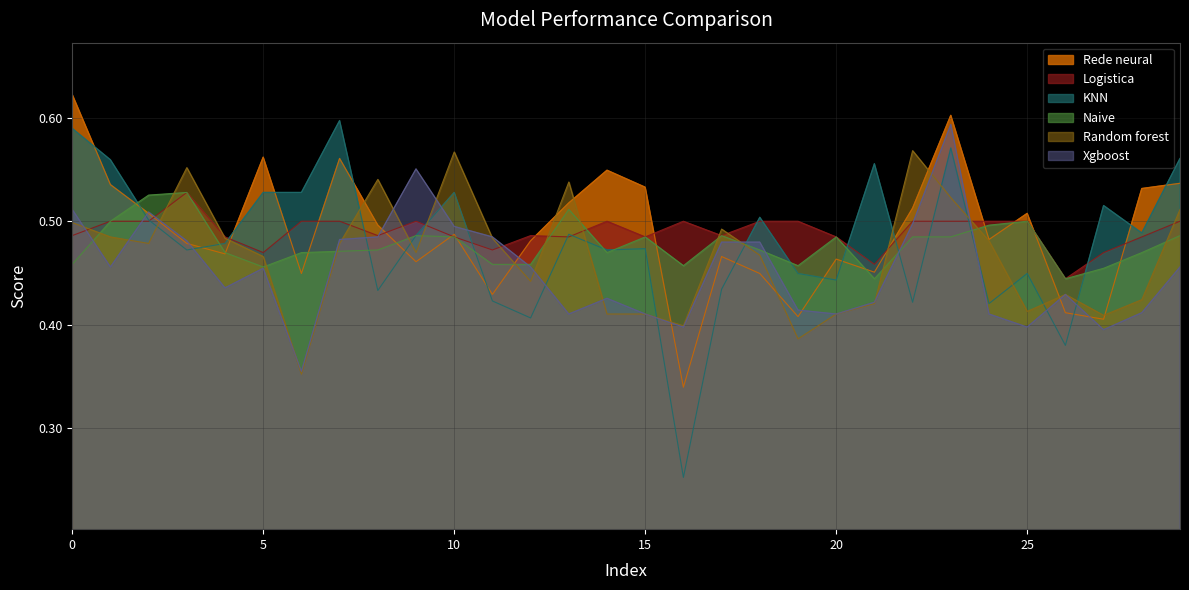

Which series has the widest spread of values?

KNN